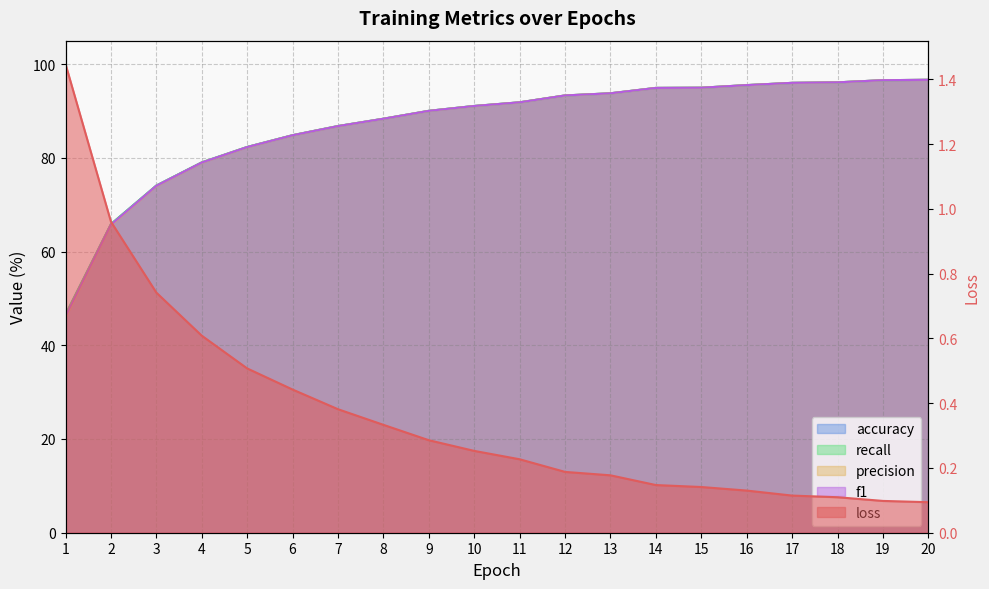

Does the chart have visible grid lines?

Yes